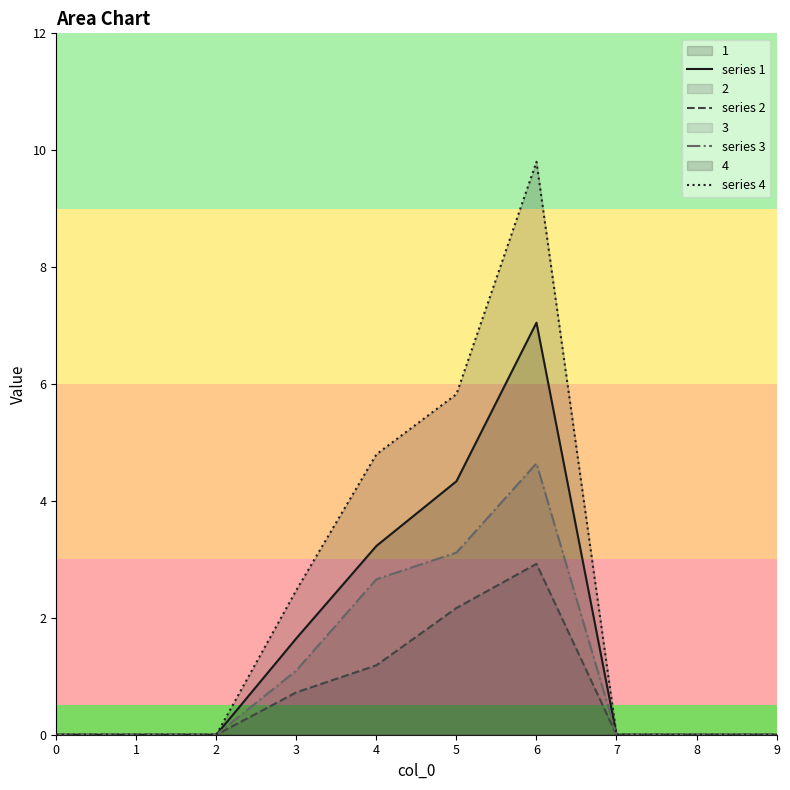

True or false: series 2 has more than 0 points higher than both neighbors.

True